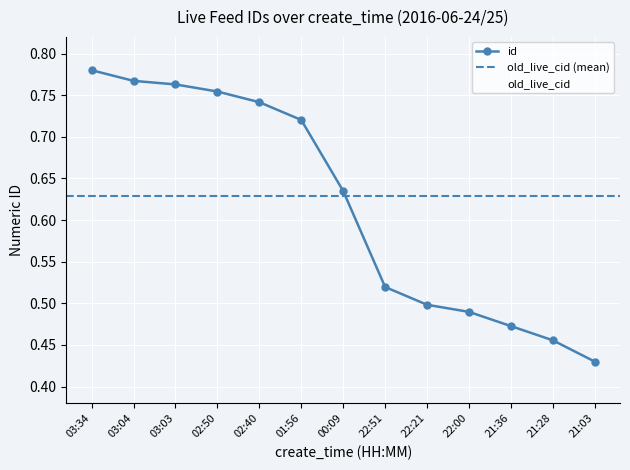

How many lines are shown in the chart?

2